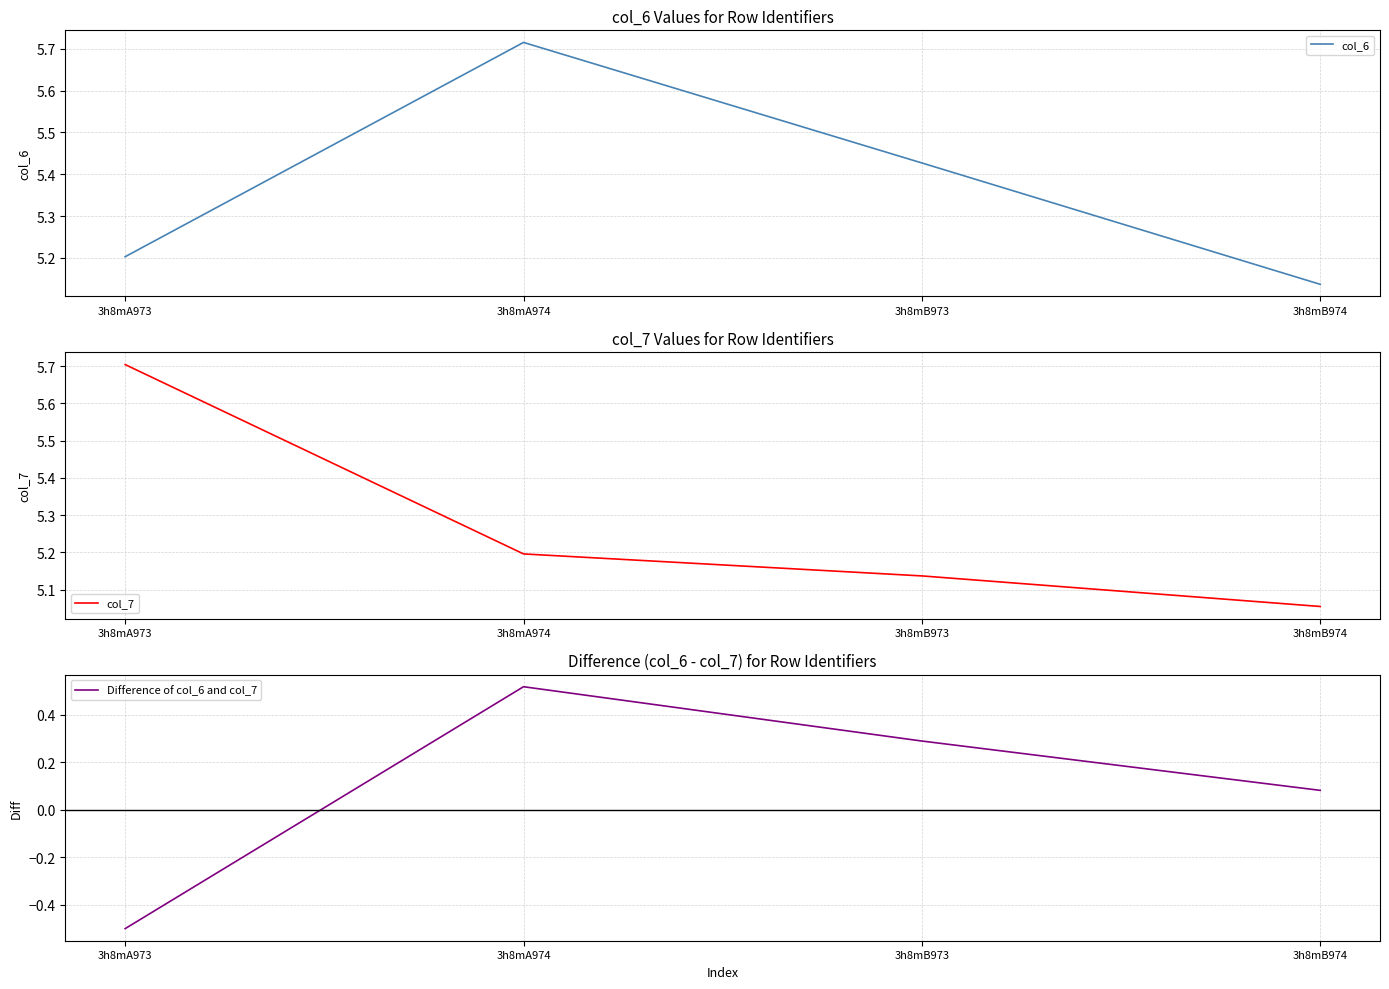

At 3h8mA974, list the series in order from smallest to largest.

Difference of col_6 and col_7, col_7, col_6